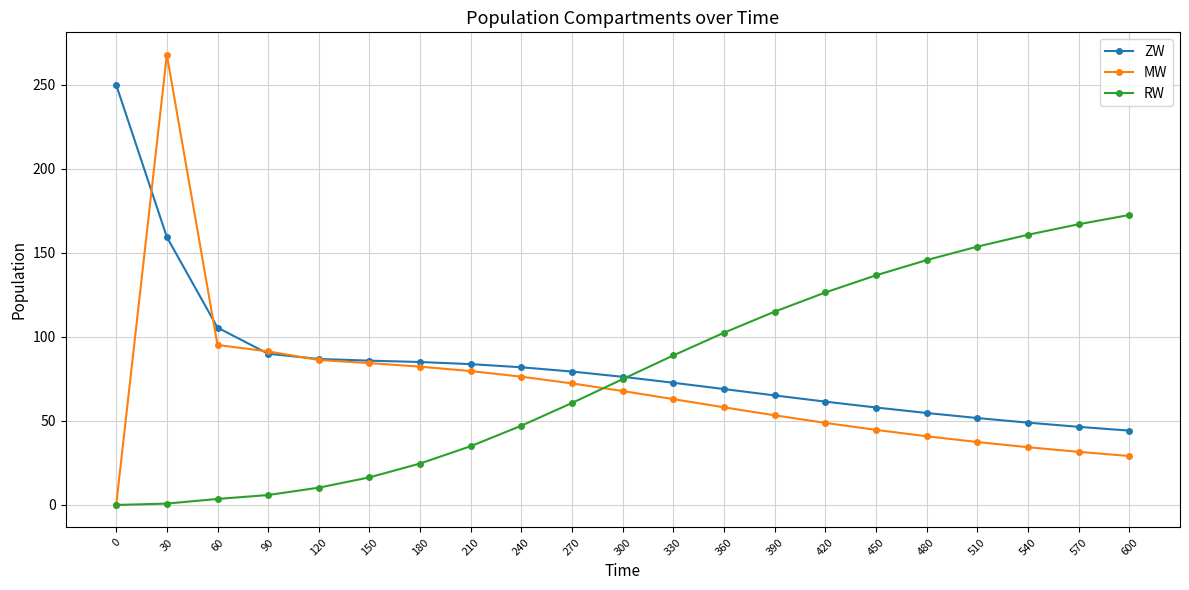

What is the maximum value for MW?

267.8